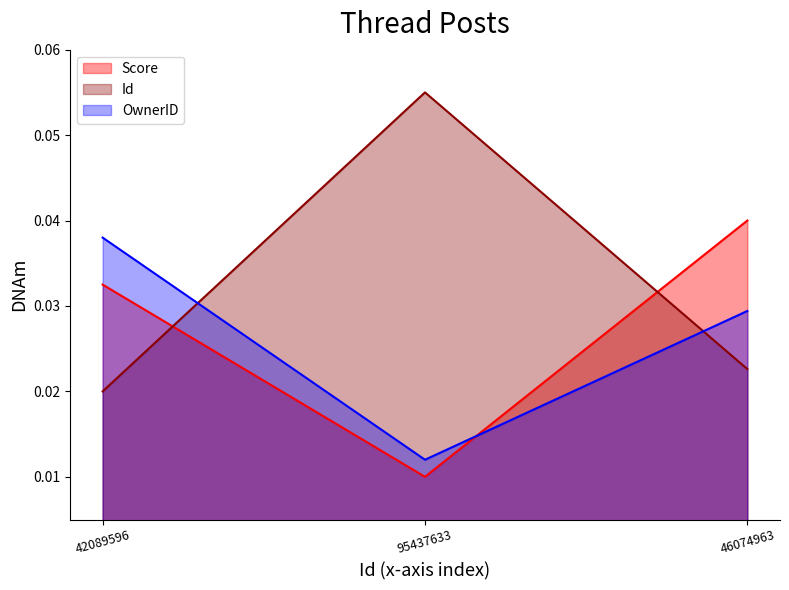

List the labels in order of Score value, smallest first.

95437633, 42089596, 46074963